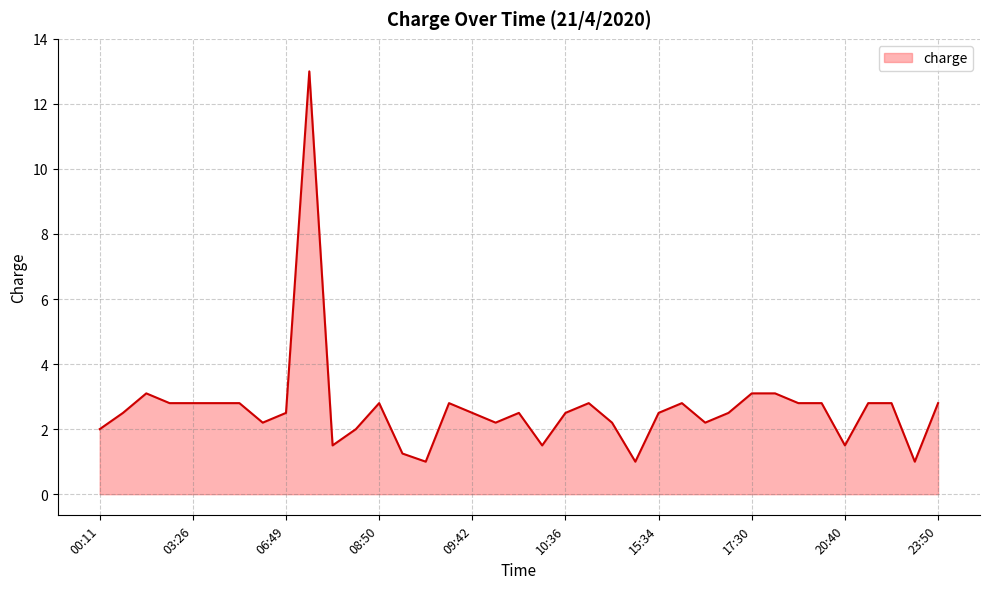

What is the smallest value displayed?

1.0